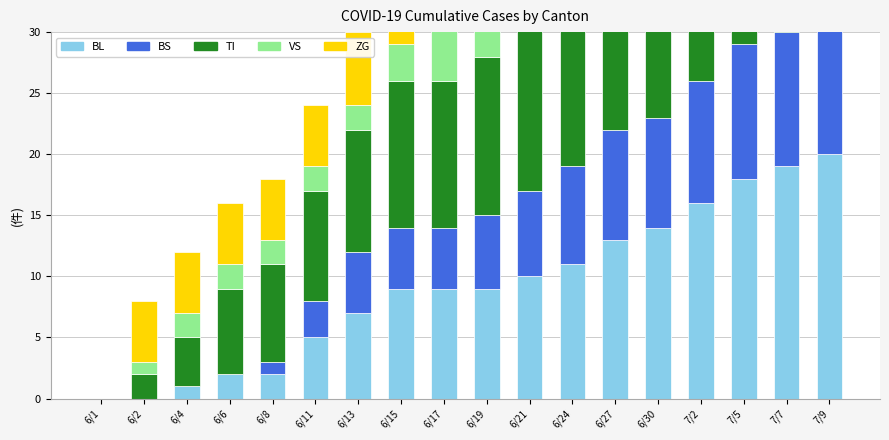

Which series has the largest total across all categories?

TI